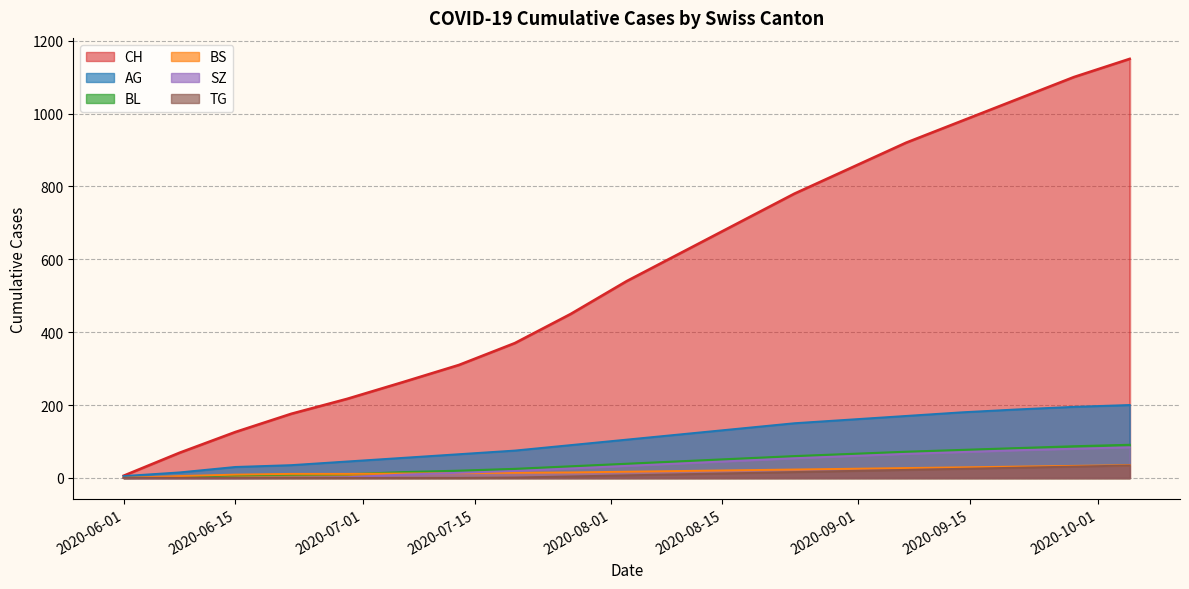

What is the difference between the maximum and minimum values in the BS series?

35